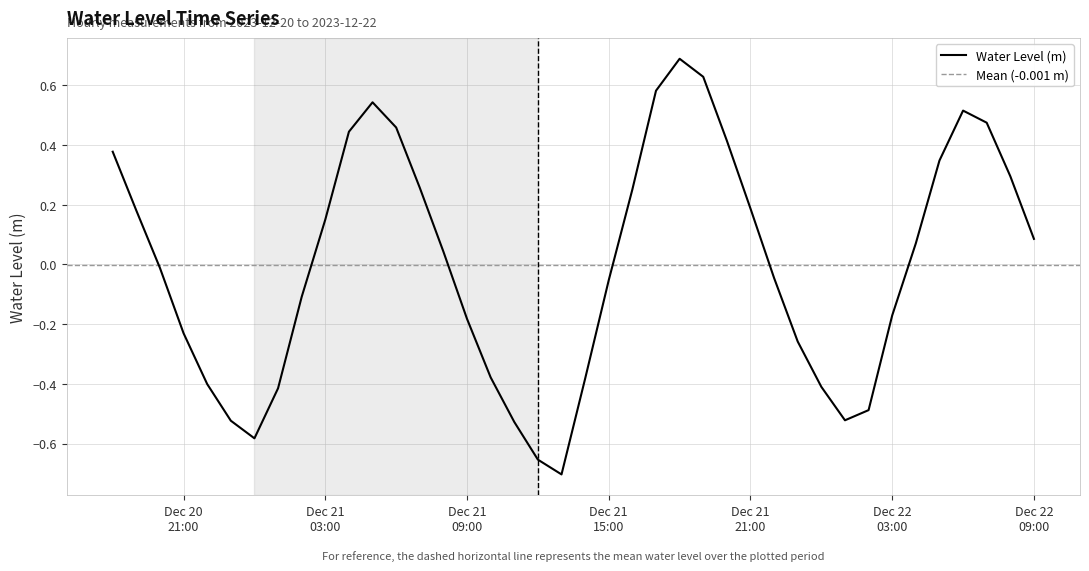

List the labels in order of value, largest first.

2023-12-21 18:00:00, 2023-12-21 19:00:00, 2023-12-21 17:00:00, 2023-12-21 05:00:00, 2023-12-22 06:00:00, 2023-12-22 07:00:00, 2023-12-21 06:00:00, 2023-12-21 04:00:00, 2023-12-21 20:00:00, 2023-12-20 18:00:00, 2023-12-22 05:00:00, 2023-12-22 08:00:00, 2023-12-21 07:00:00, 2023-12-21 16:00:00, 2023-12-21 21:00:00, 2023-12-20 19:00:00, 2023-12-21 03:00:00, 2023-12-22 09:00:00, 2023-12-22 04:00:00, 2023-12-21 08:00:00, 2023-12-20 20:00:00, 2023-12-21 22:00:00, 2023-12-21 15:00:00, 2023-12-21 02:00:00, 2023-12-22 03:00:00, 2023-12-21 09:00:00, 2023-12-20 21:00:00, 2023-12-21 23:00:00, 2023-12-21 10:00:00, 2023-12-21 14:00:00, 2023-12-20 22:00:00, 2023-12-22 00:00:00, 2023-12-21 01:00:00, 2023-12-22 02:00:00, 2023-12-22 01:00:00, 2023-12-20 23:00:00, 2023-12-21 11:00:00, 2023-12-21 00:00:00, 2023-12-21 12:00:00, 2023-12-21 13:00:00